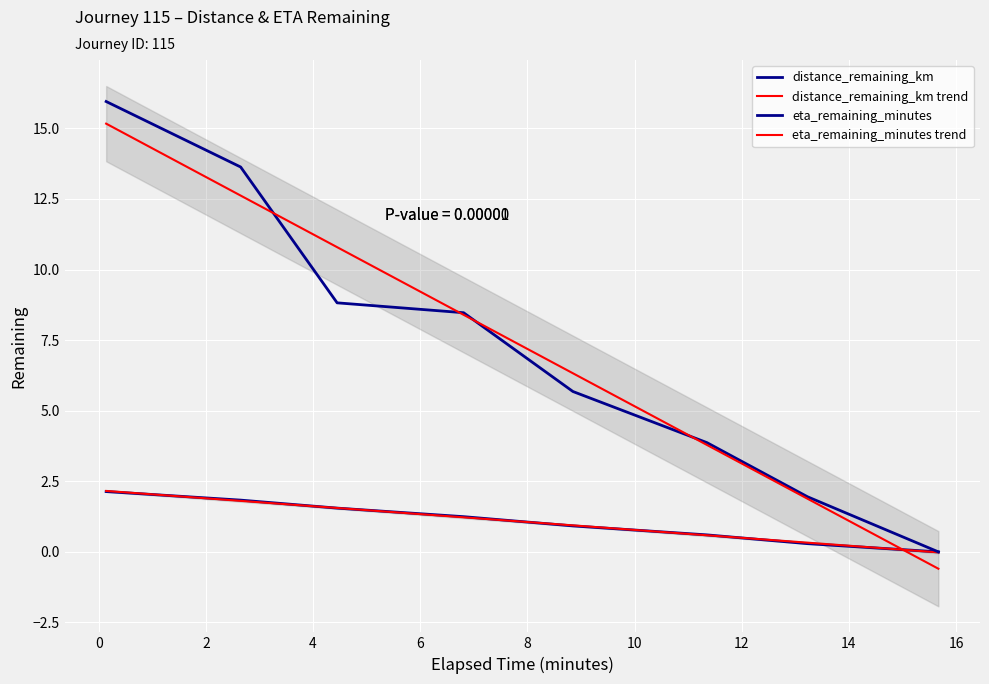

How many lines are shown in the chart?

4